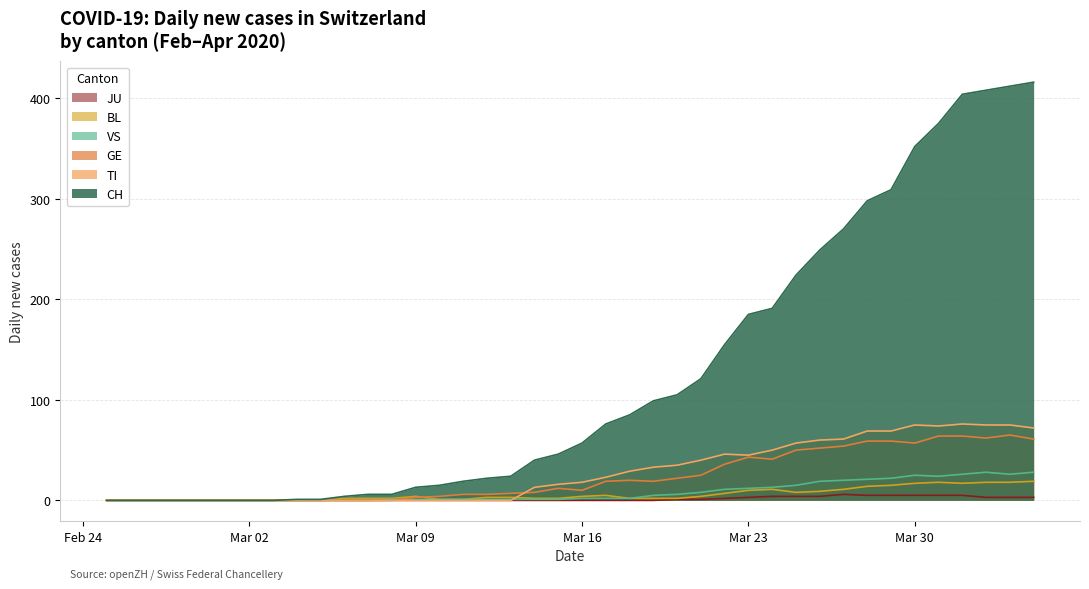

How many positive values does the TI series have?

22